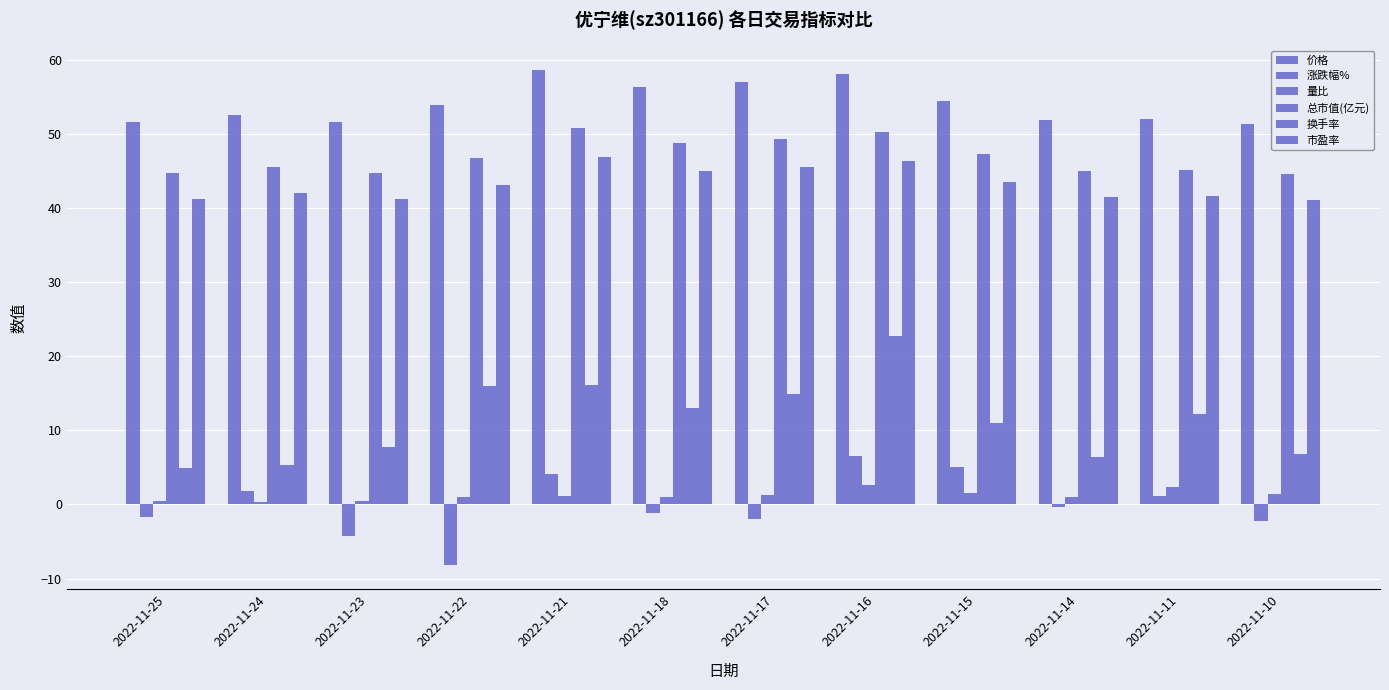

Which series has the largest total across all categories?

价格